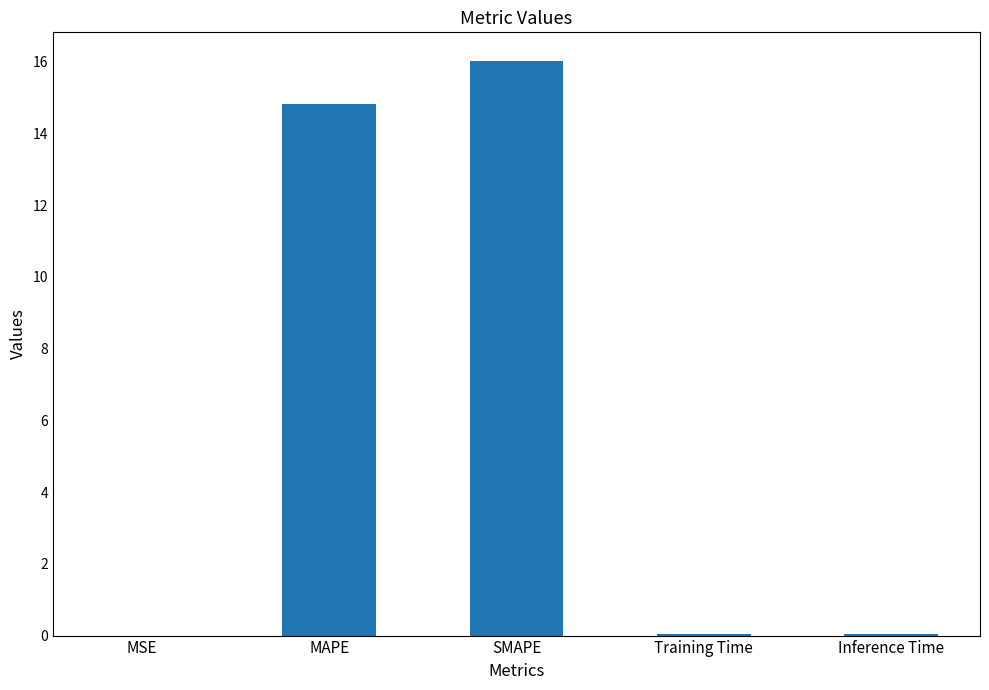

What is the sum of the values at SMAPE and Training Time?

16.1